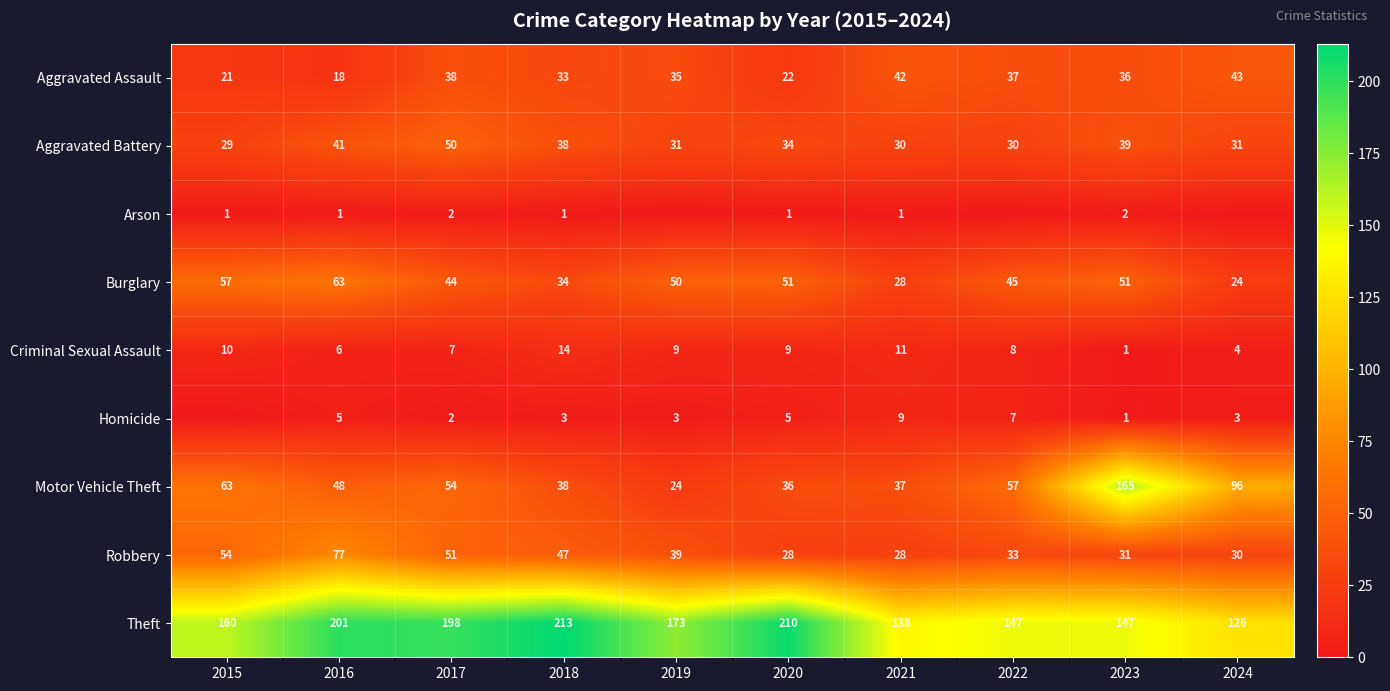

What is the average value of the Theft series?

171